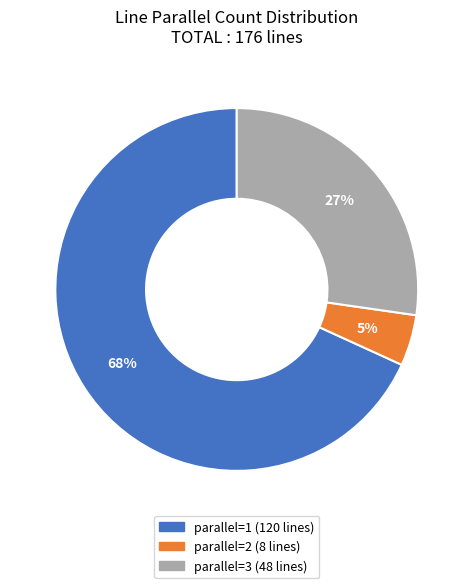

Which has a higher value, parallel=3 or parallel=2?

parallel=3